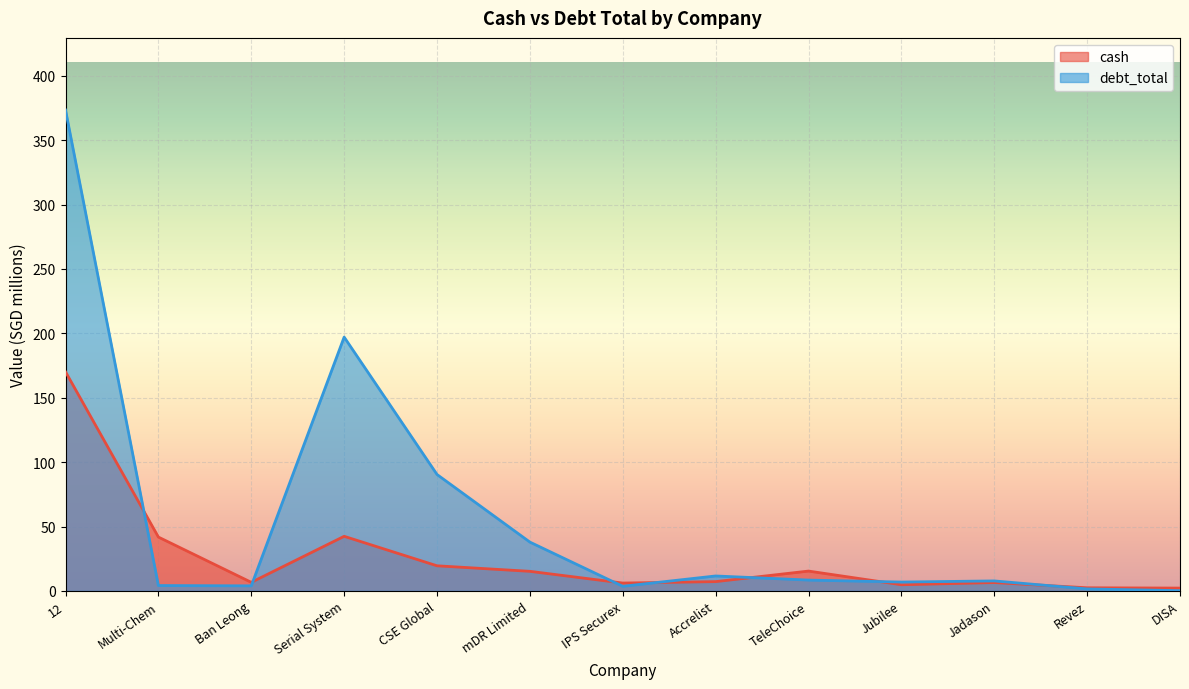

What is the label of the 12th point from the right?

Multi-Chem